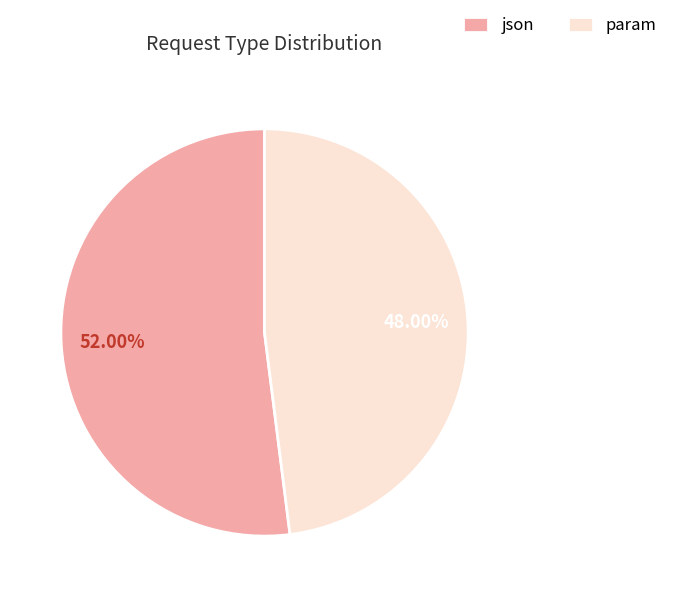

To the nearest percent, what is the difference between the json and param slice percentages?

4%